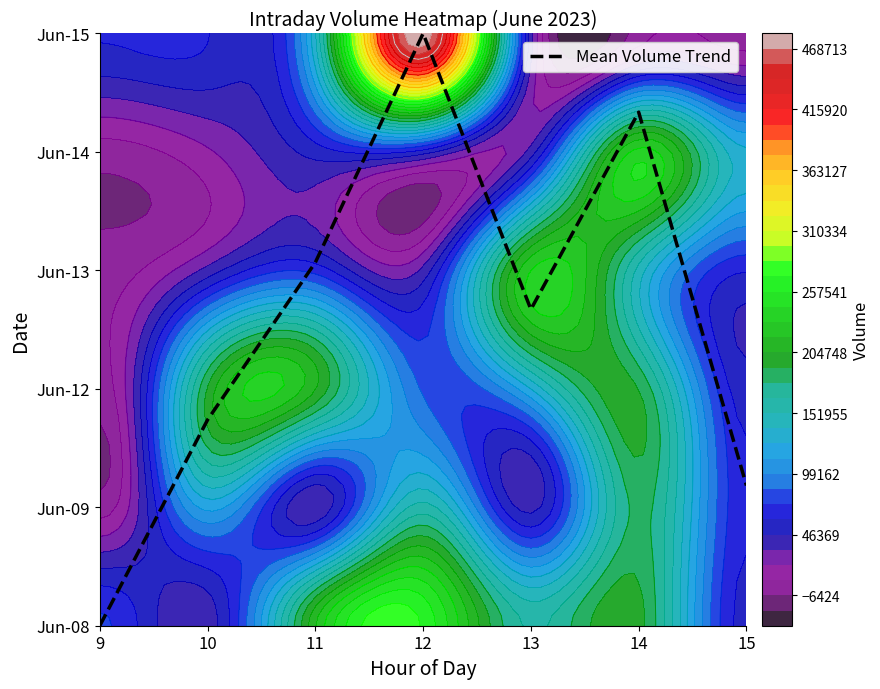

What is the approximate value at 10?

1.7